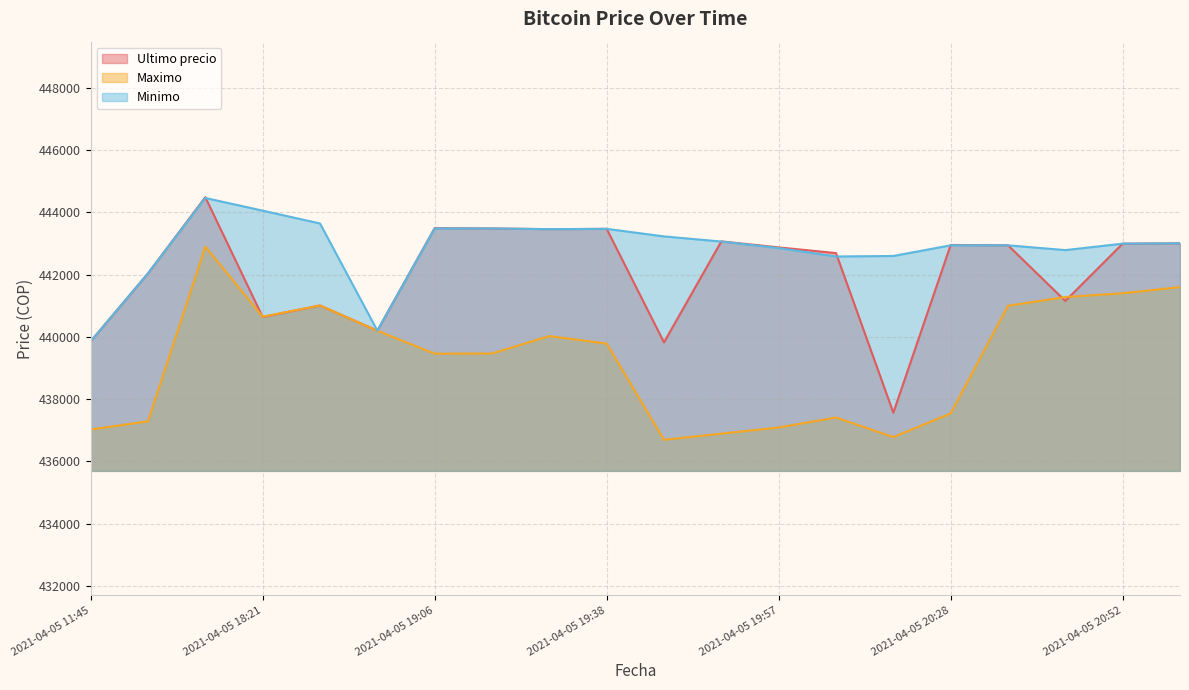

What is the total value across all series at 2021-04-05 18:21?

1325342